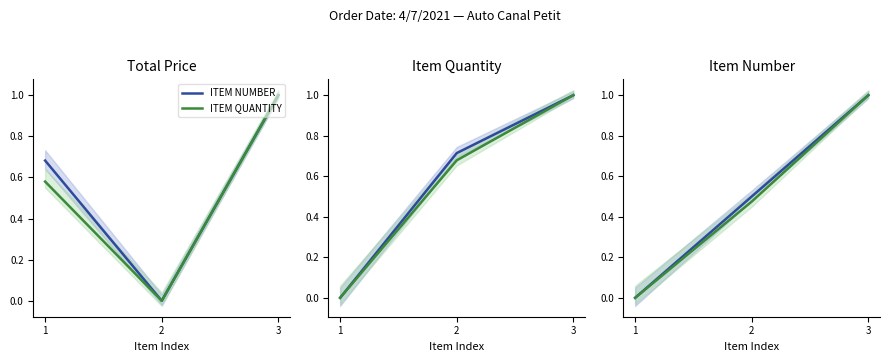

What are all the series names shown in the legend?

ITEM NUMBER, ITEM QUANTITY